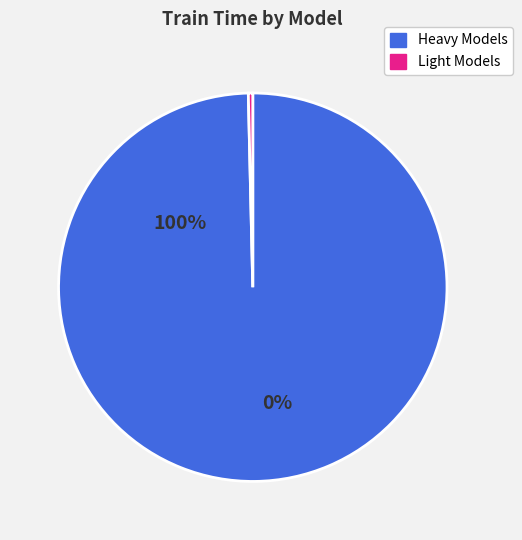

How many slices are in this pie chart?

2